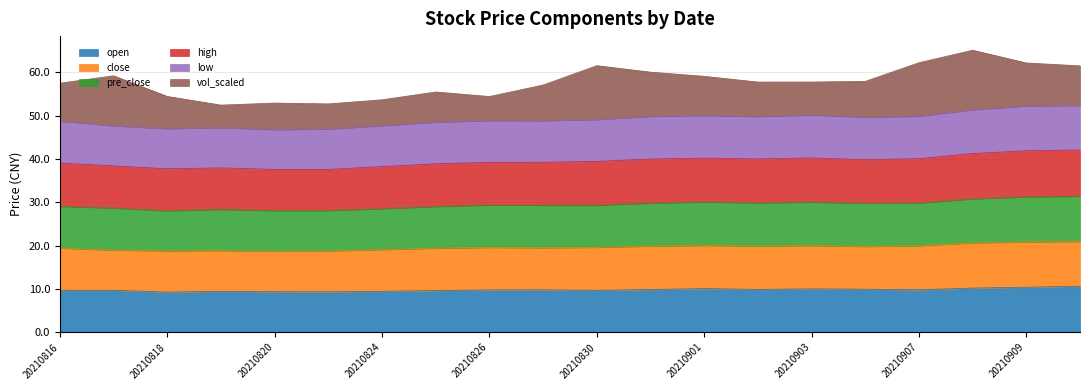

The open series shows 10.1 at 20210901. True or false?

True